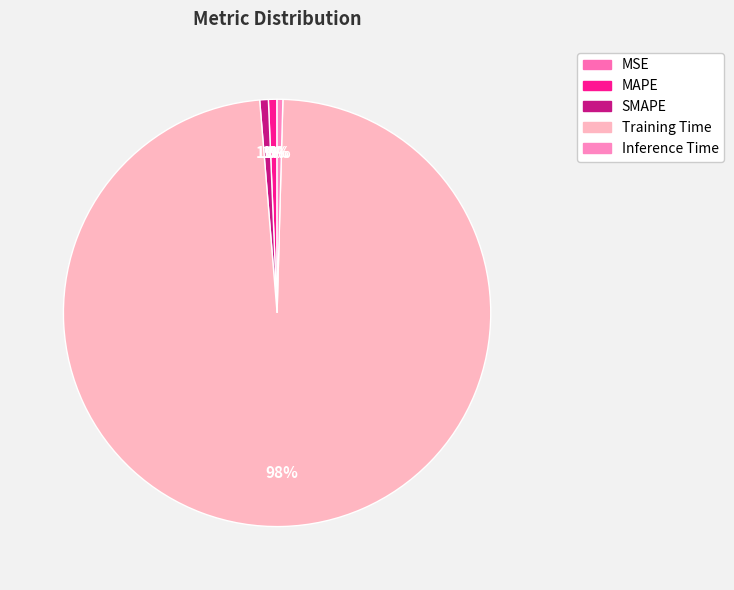

The MSE slice represents 13% of the pie. True or false?

False